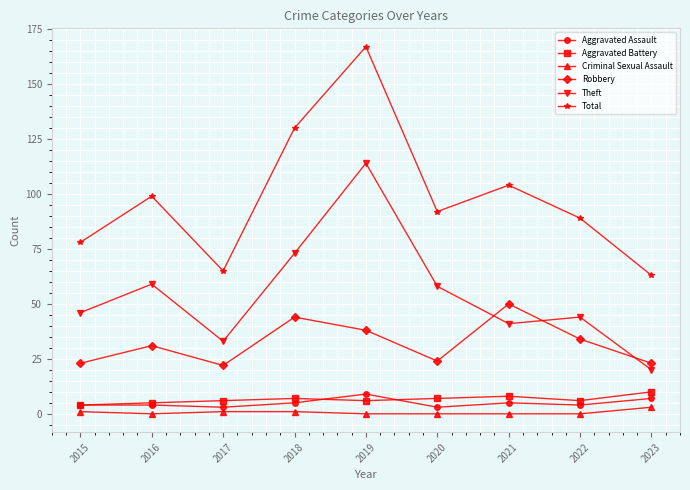

Which series changed the most between 2021 and 2022?

Robbery